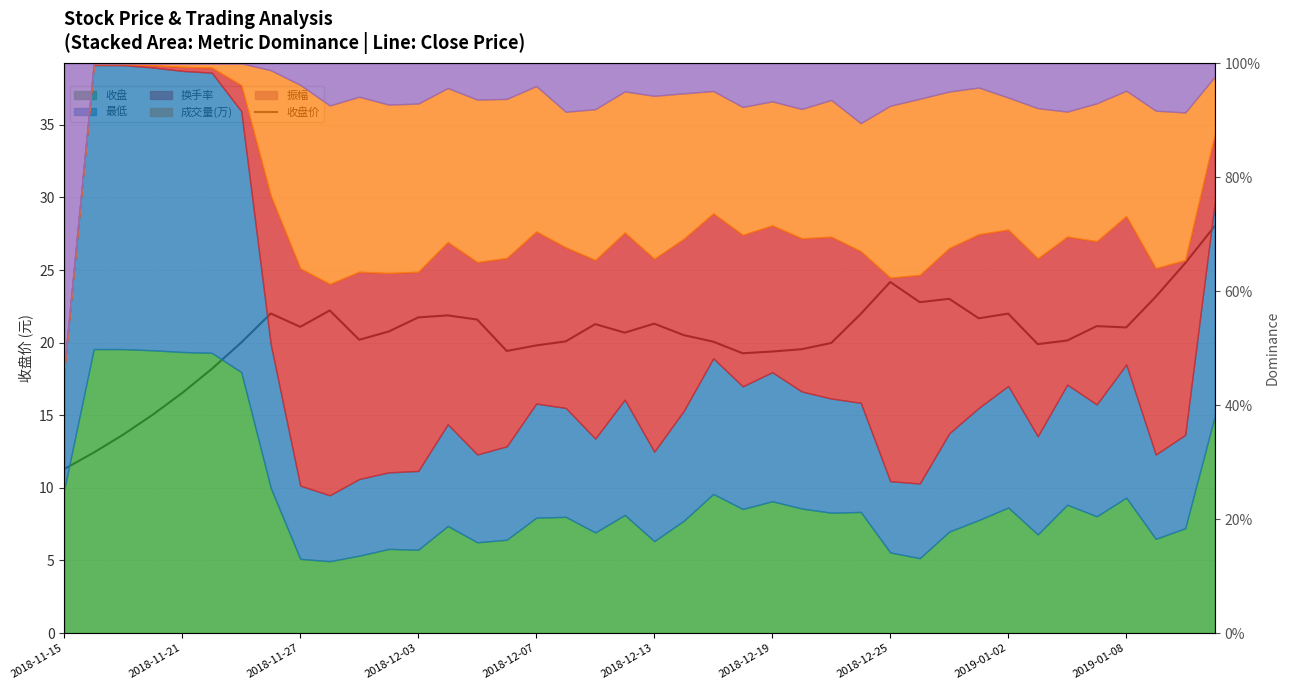

How many interior local valleys (lower than both neighbors) does the data have?

9